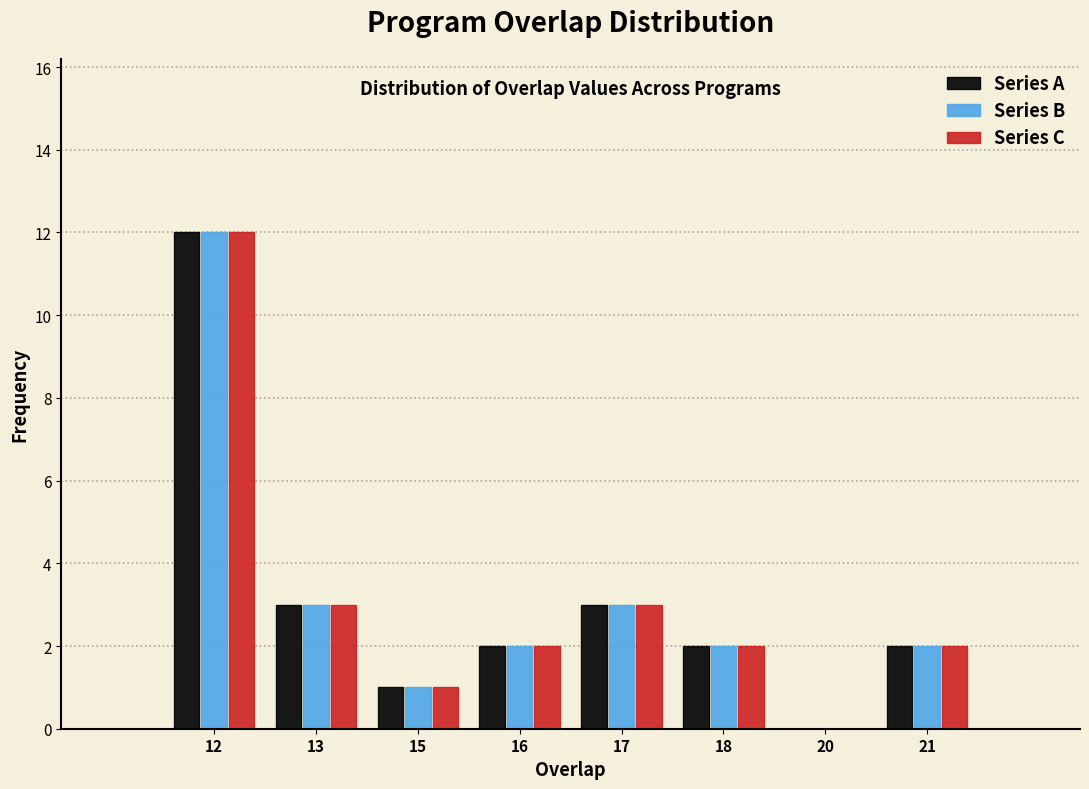

Reading left to right, transcribe all the data shown in this chart.

Series A: 12=12	13=3	15=1	16=2	17=3	18=2	20=0	21=2
Series B: 12=12	13=3	15=1	16=2	17=3	18=2	20=0	21=2
Series C: 12=12	13=3	15=1	16=2	17=3	18=2	20=0	21=2